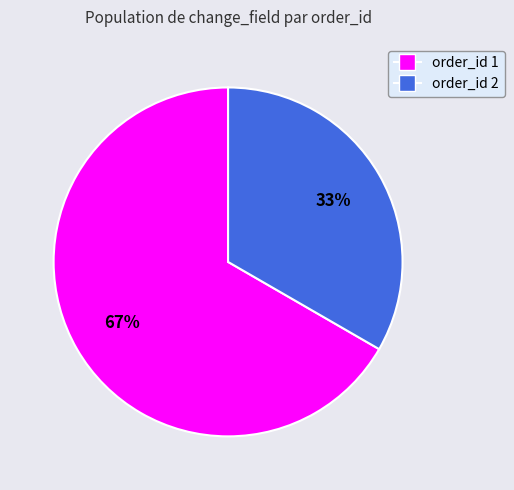

Is there a majority slice in this chart?

Yes